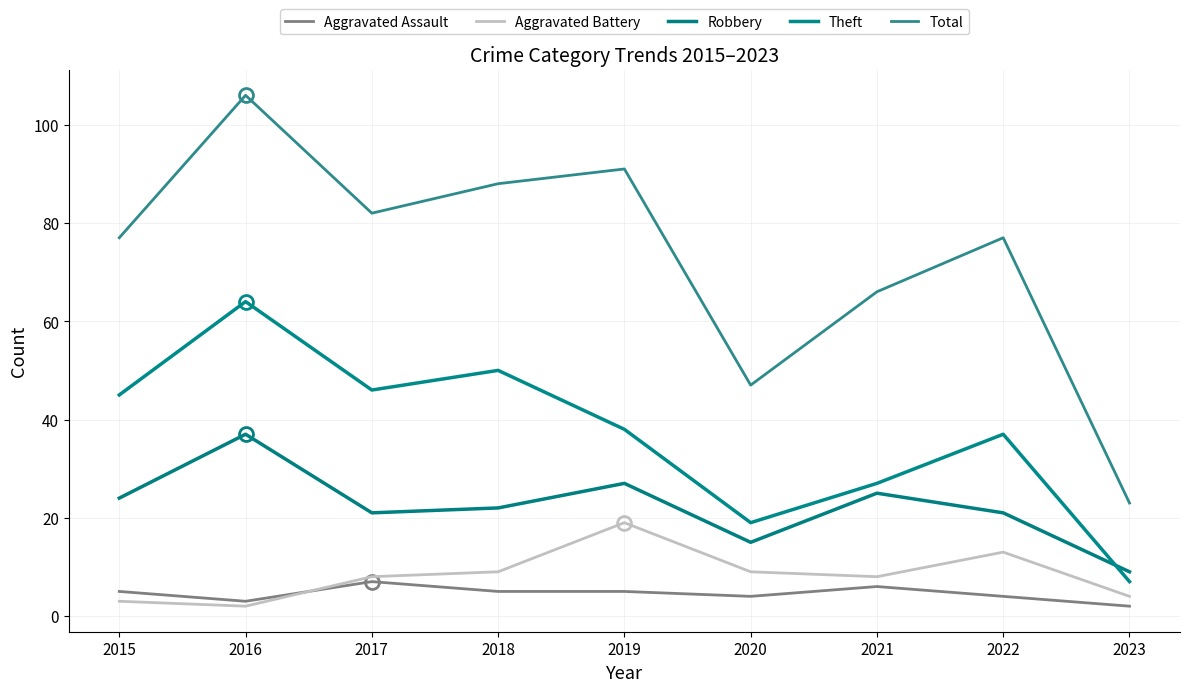

What are all the series names shown in the legend?

Aggravated Assault, Aggravated Battery, Robbery, Theft, Total